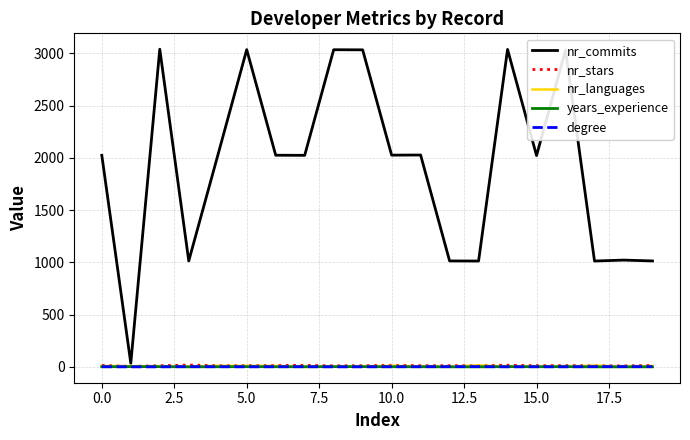

Which series has the largest range (max minus min)?

nr_commits